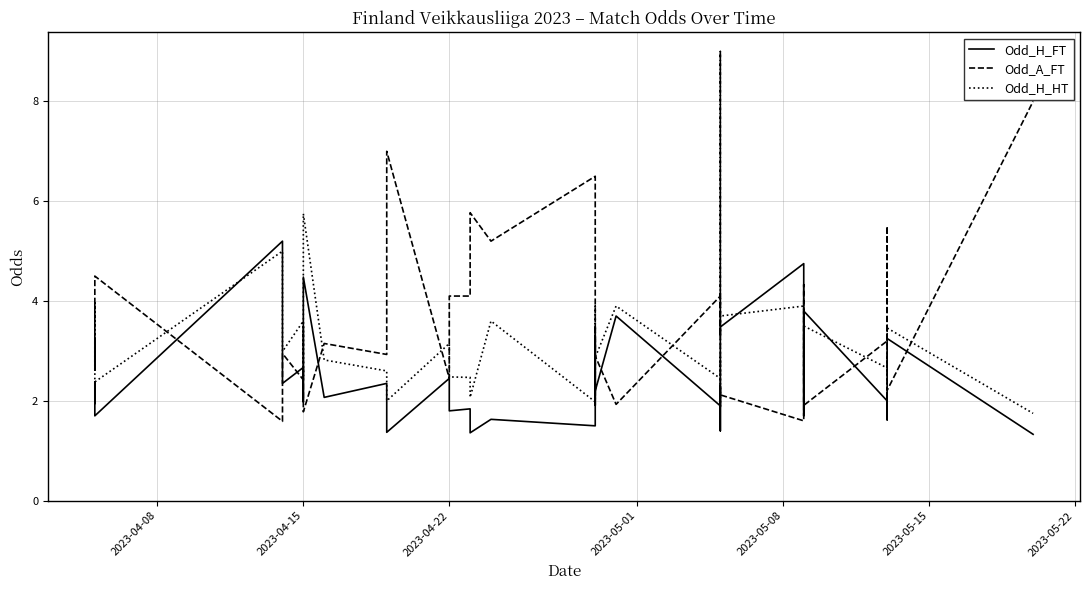

True or false: Odd_H_FT has more than 1 points higher than both neighbors.

True